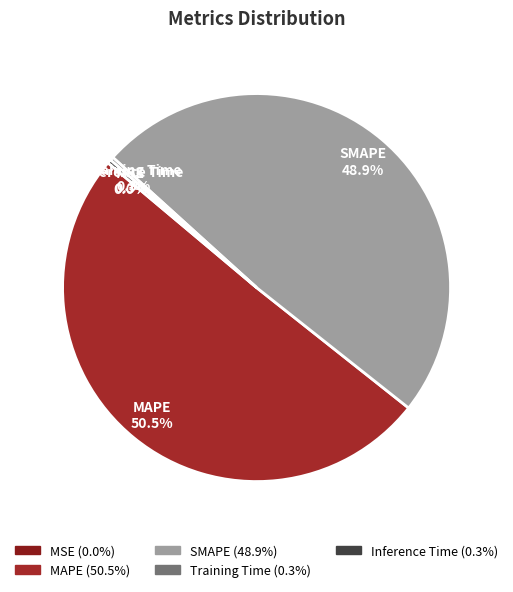

Which category has the biggest portion of the pie?

MAPE